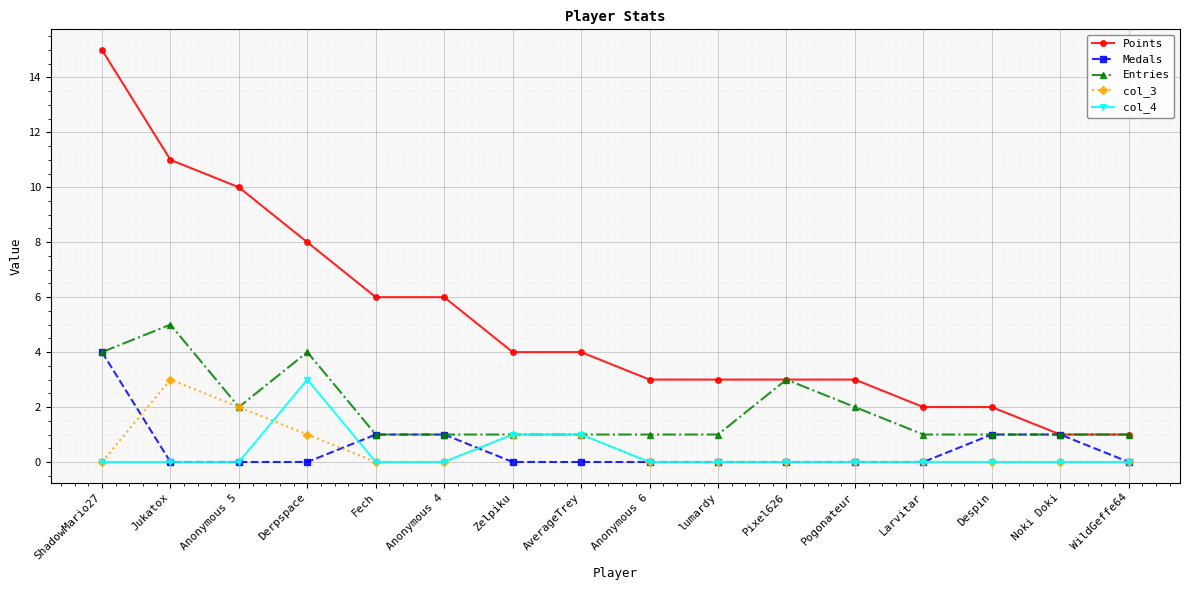

How many series are shown in this chart?

5